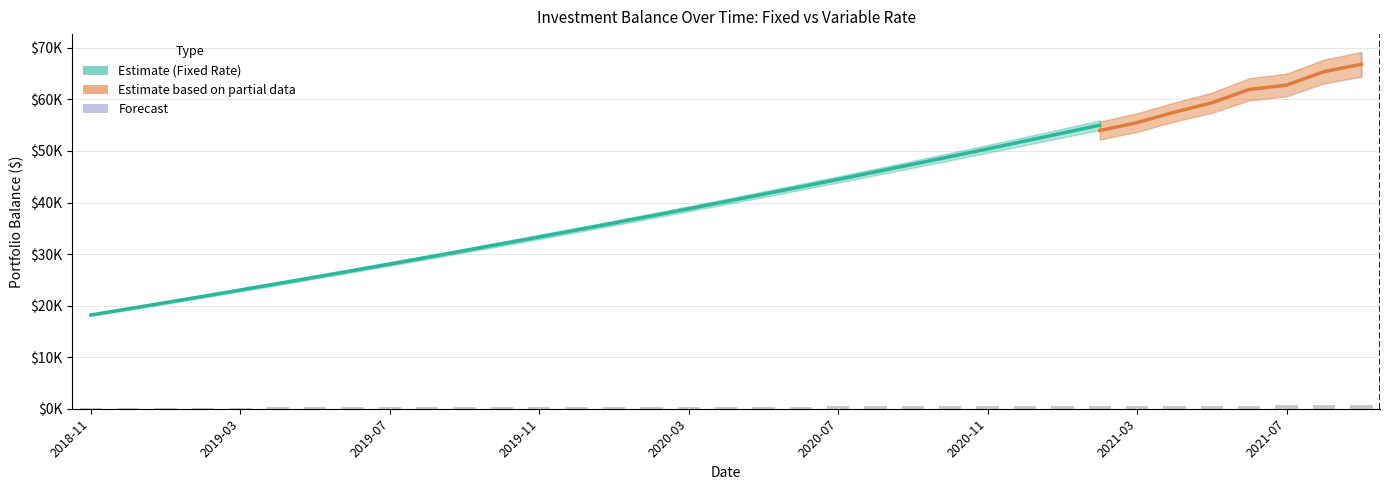

True or false: Fixed Balance has a value of 17021.3 at 2020-11-01.

False